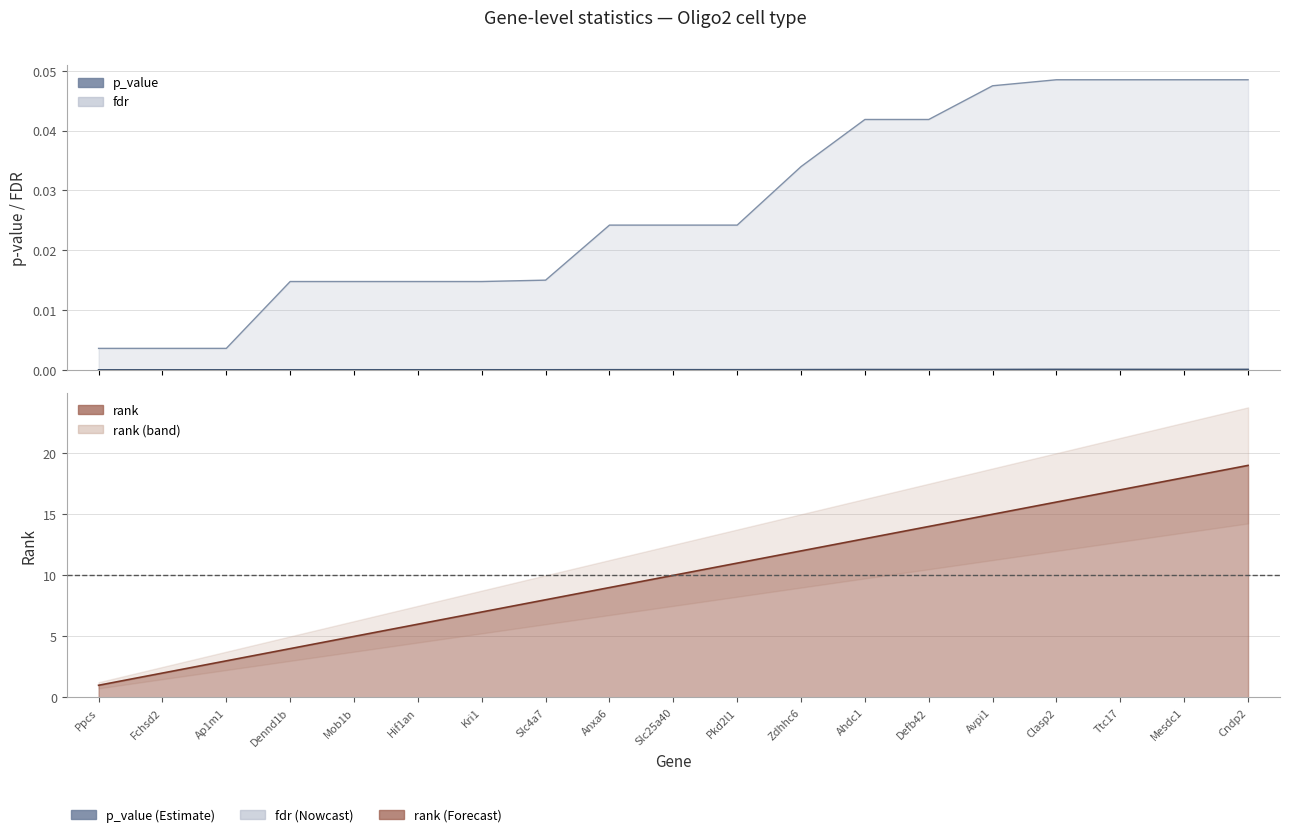

Between Ap1m1 and Mesdc1, which series saw the biggest shift?

rank